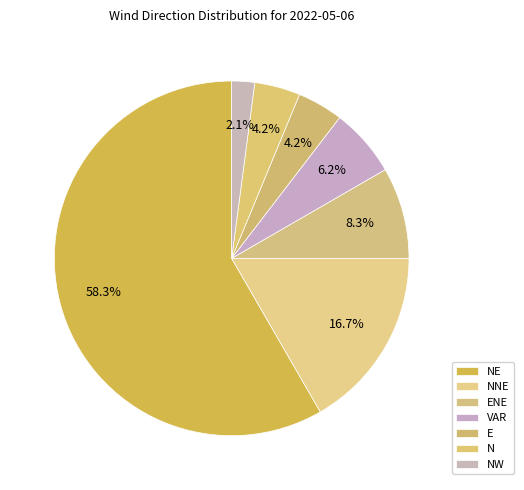

Approximately how many times larger is the value at ENE compared to NE?

0.1